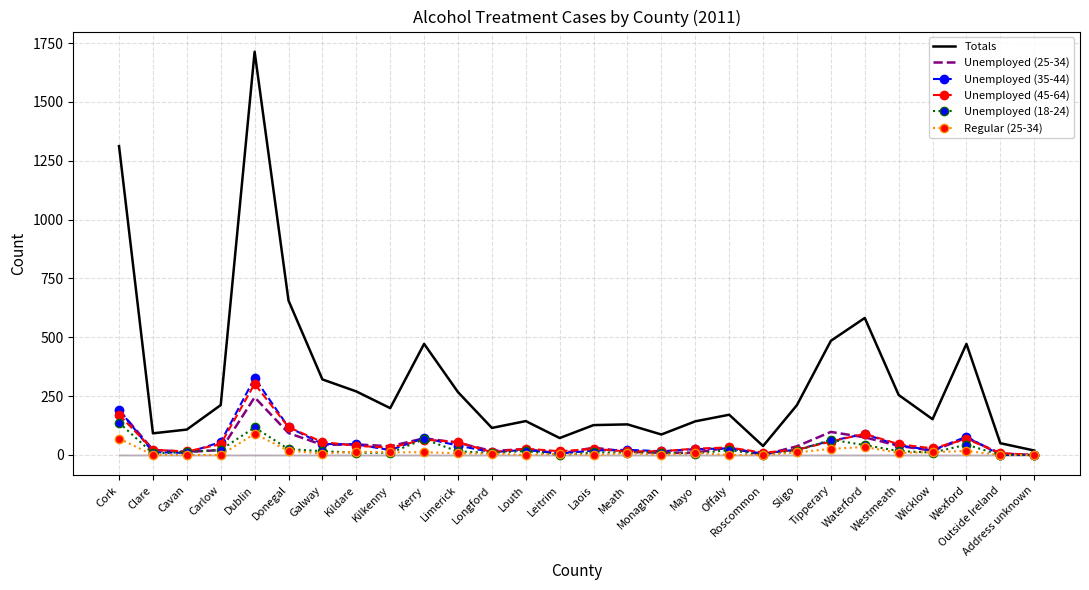

Between Mayo and Sligo, which is larger?

Sligo